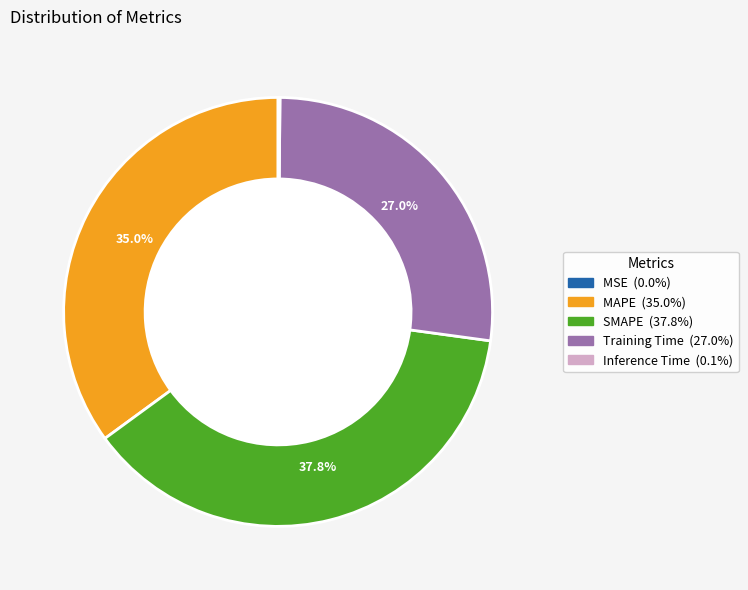

Is there any slice that represents more than half of the pie?

No